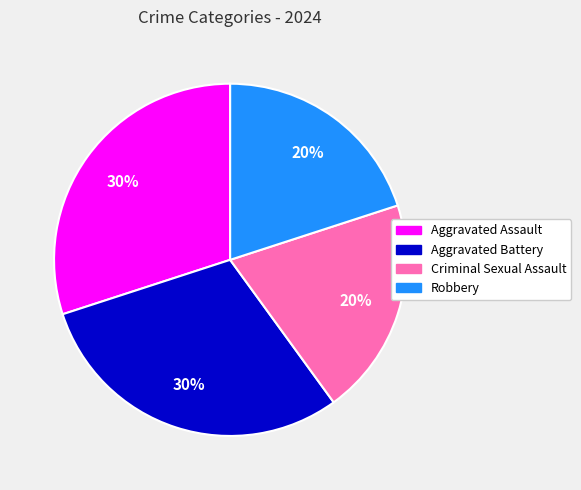

To the nearest percent, what portion does Aggravated Battery represent?

30%